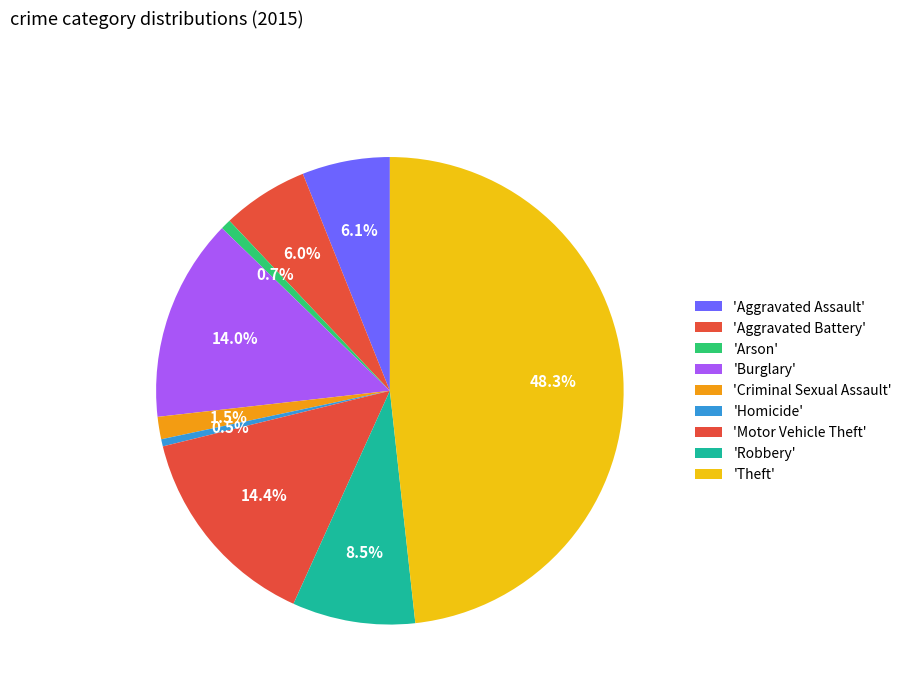

To the nearest percent, what is the average slice percentage?

11%